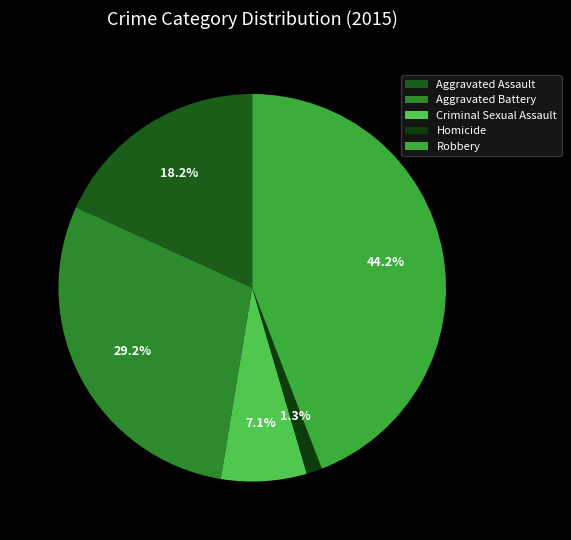

Is it true that Robbery is 44% of the pie?

True